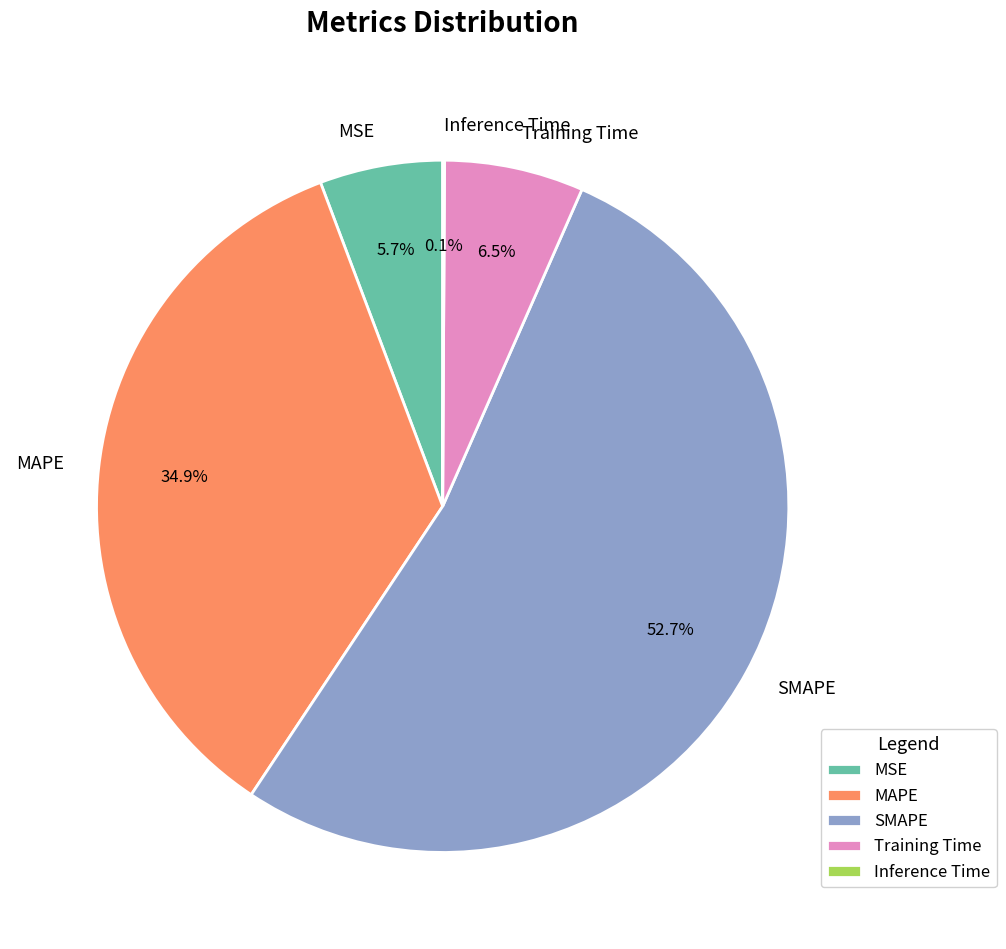

What is the total percentage of SMAPE and MAPE?

87.7%